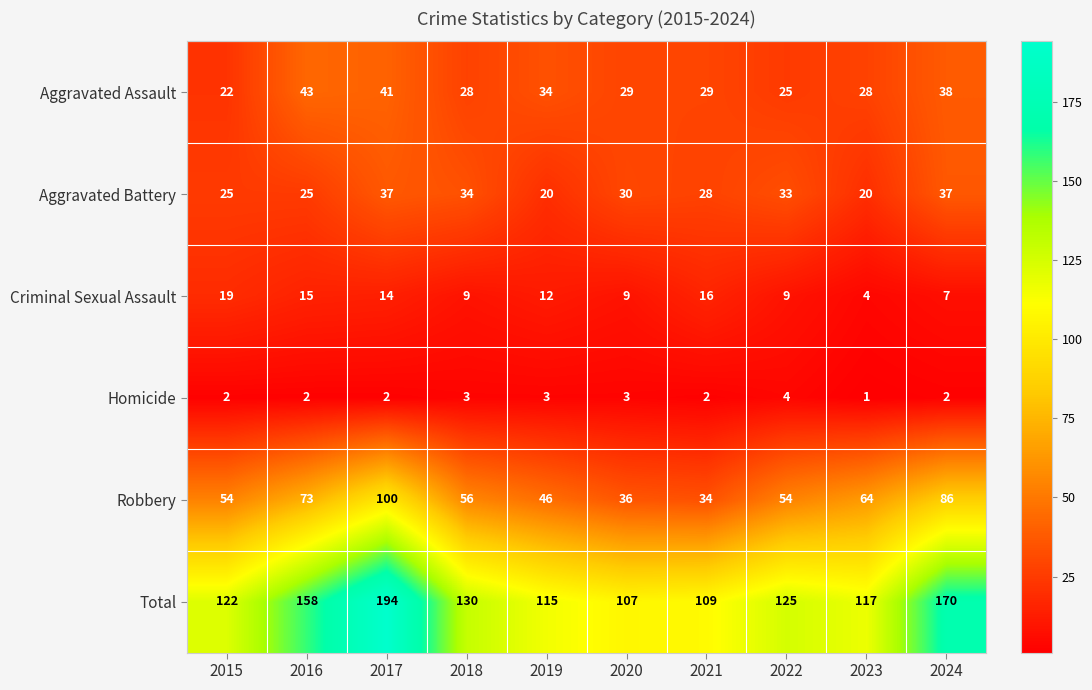

What is the total value across all series at 2017?

388